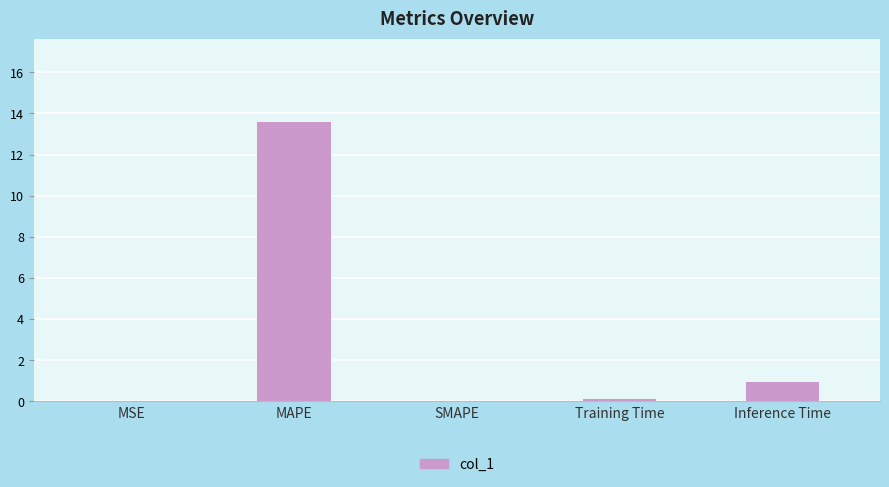

Does the chart contain stacked bars?

No